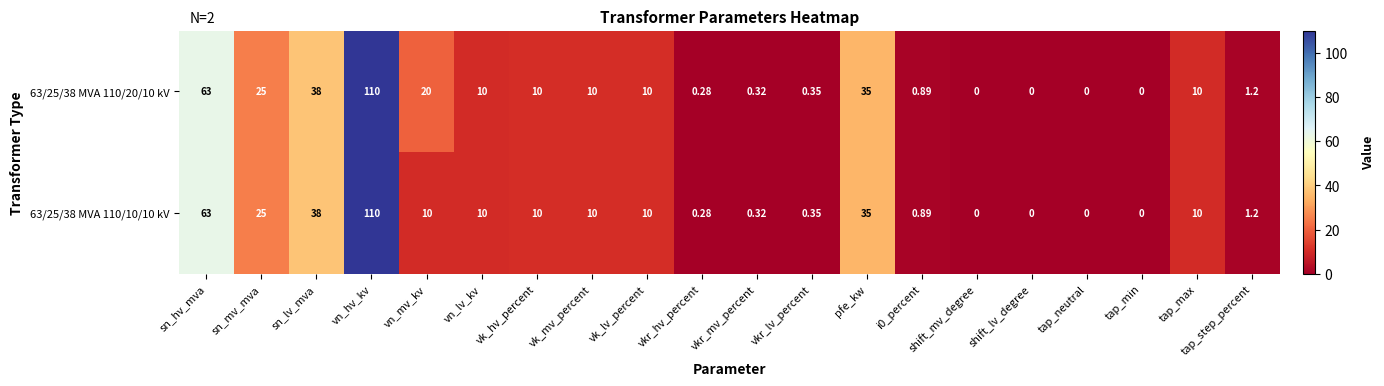

At which category is the sum across all series the highest?

vn_hv_kv